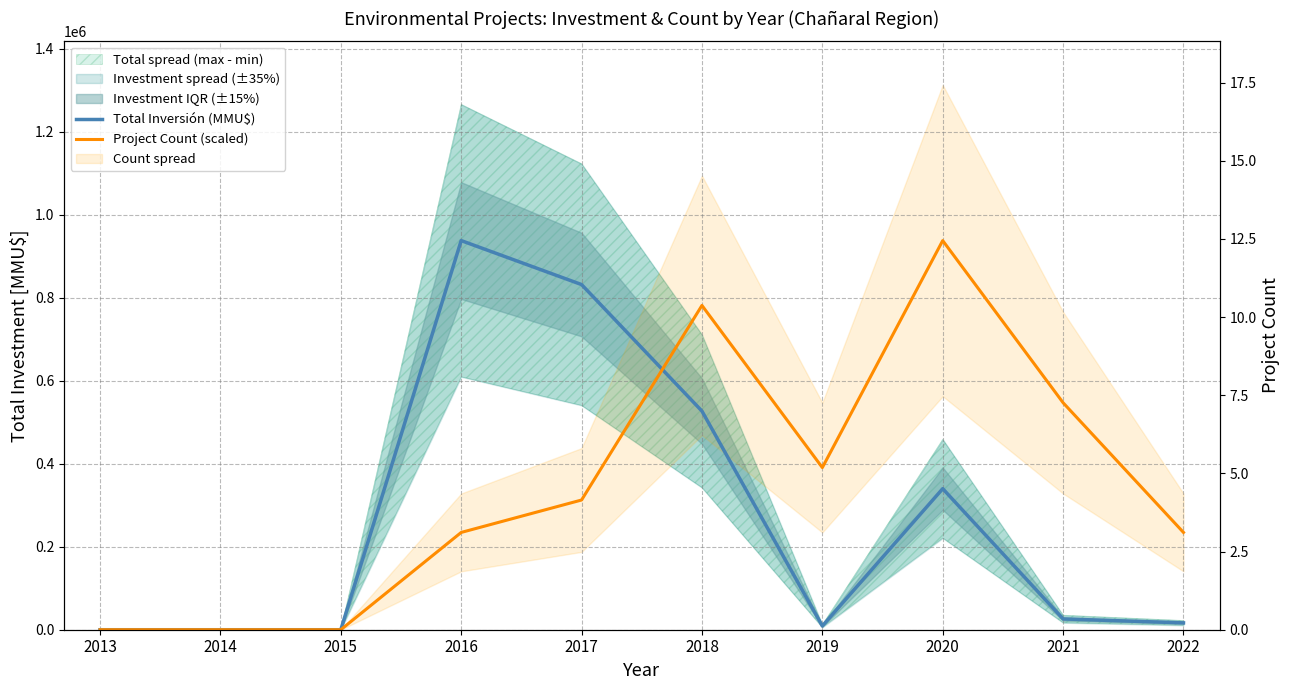

Reading left to right, transcribe all the data shown in this chart.

Total Inversión (MMU$): 2013=0.0	2014=0.0	2015=0.0	2016=938000.0	2017=832000.0	2018=527001.0	2019=9000.0	2020=340000.0	2021=26000.0	2022=16500.0
Project Count (scaled): 2013=0.0	2014=0.0	2015=0.0	2016=234500.0	2017=312666.7	2018=781666.7	2019=390833.3	2020=938000.0	2021=547166.7	2022=234500.0